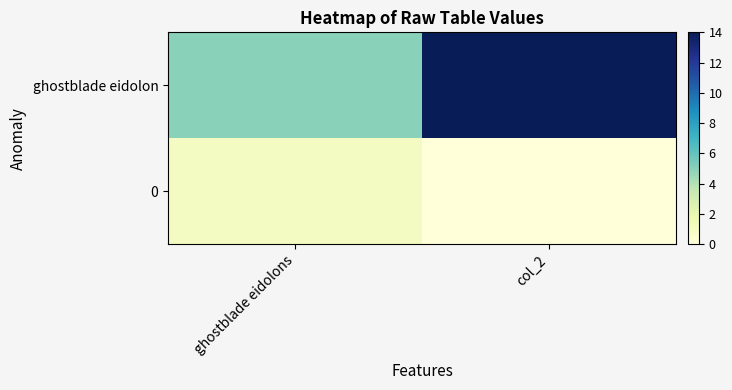

List the series in order of their peak value, lowest first.

0, ghostblade eidolon